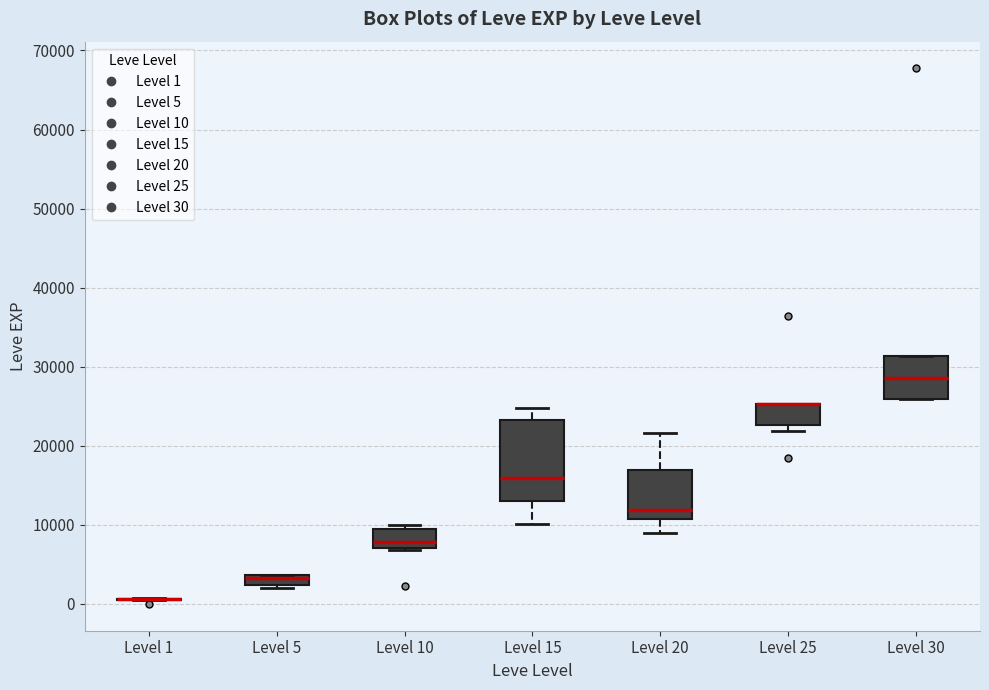

Where does the median line of the box for Level 30 sit on the y-axis? The values are not printed on the chart, so give them approximately, as read against the axis.

29000